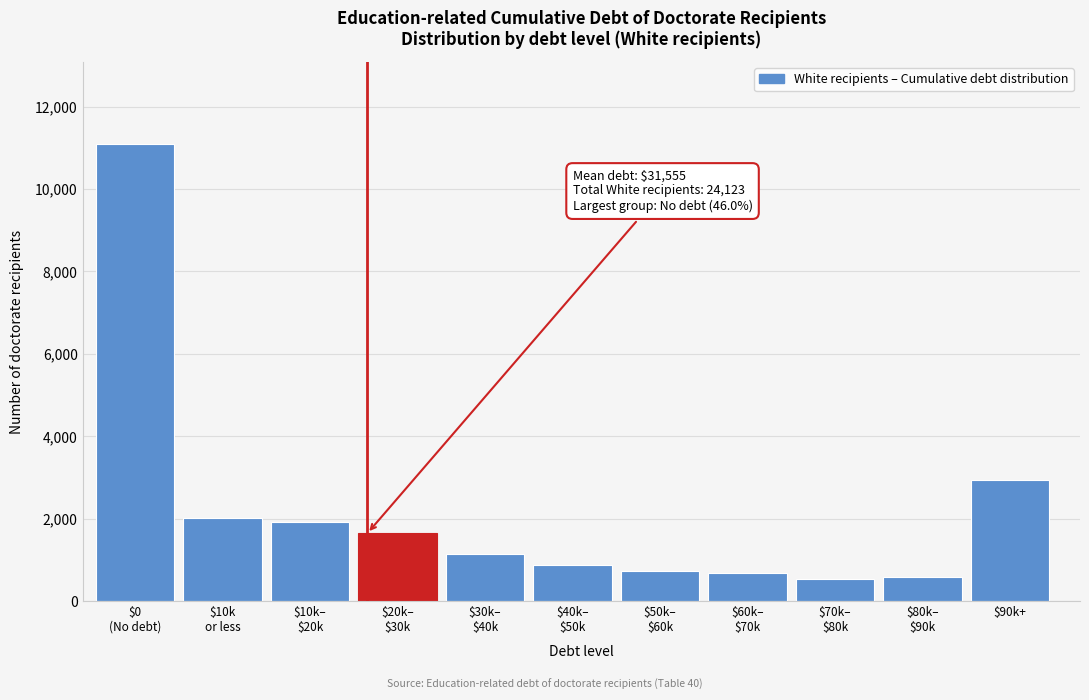

At which label is the value closest to 5814?

$90k+